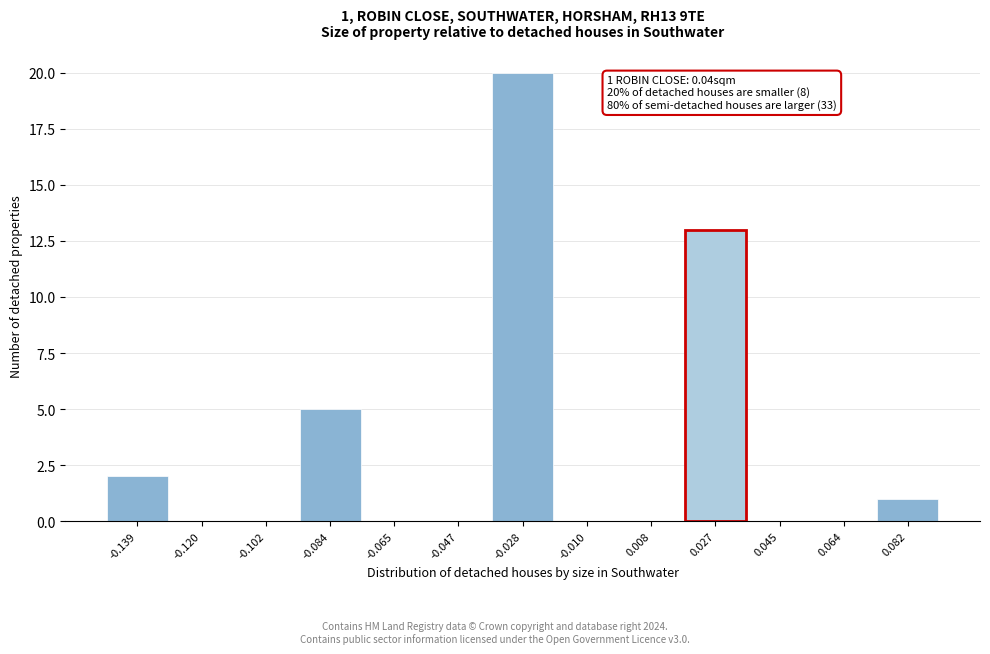

Reading left to right, extract all data points from this chart.

-0.139=2	-0.120=0	-0.102=0	-0.084=5	-0.065=0	-0.047=0	-0.028=20	-0.010=0	0.008=0	0.027=13	0.045=0	0.064=0	0.082=1